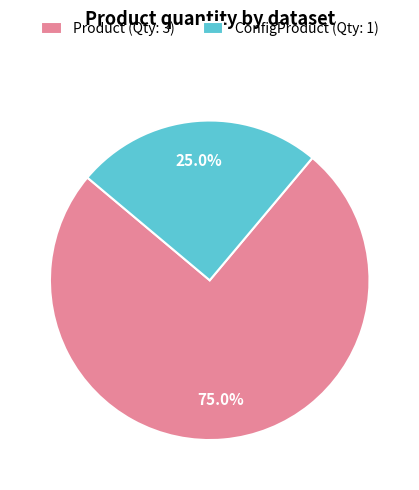

How many slices are in this pie chart?

2